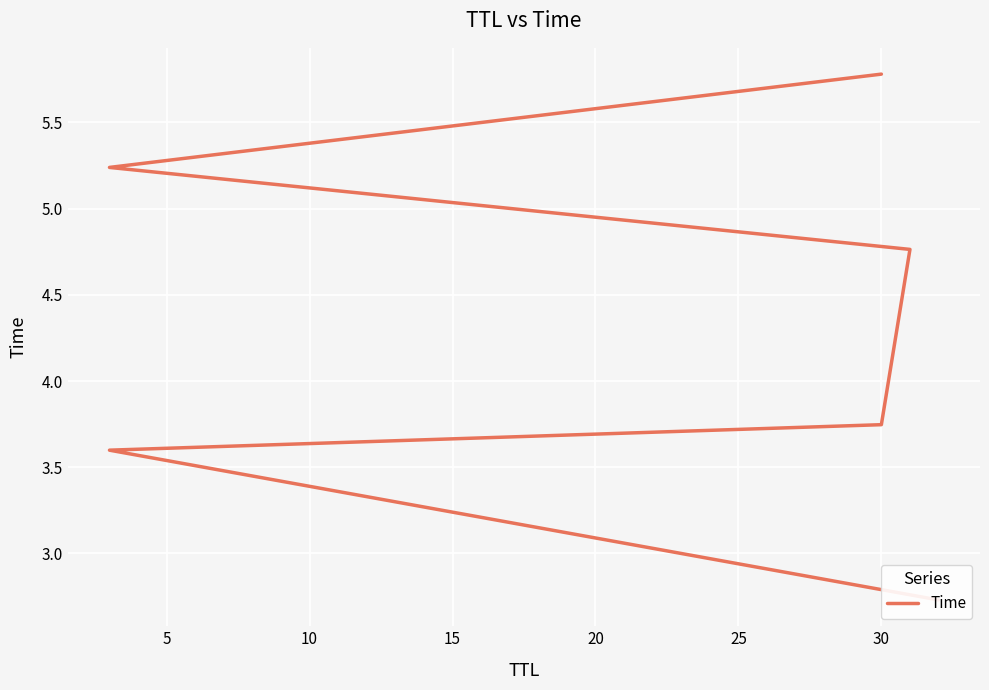

How many distinct data groups are displayed?

1